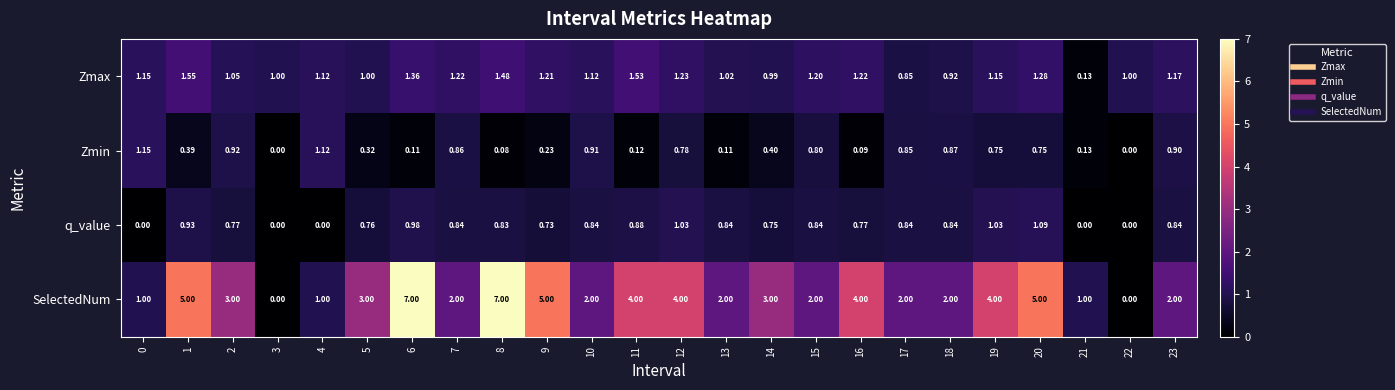

At which category is the sum across all series the highest?

6